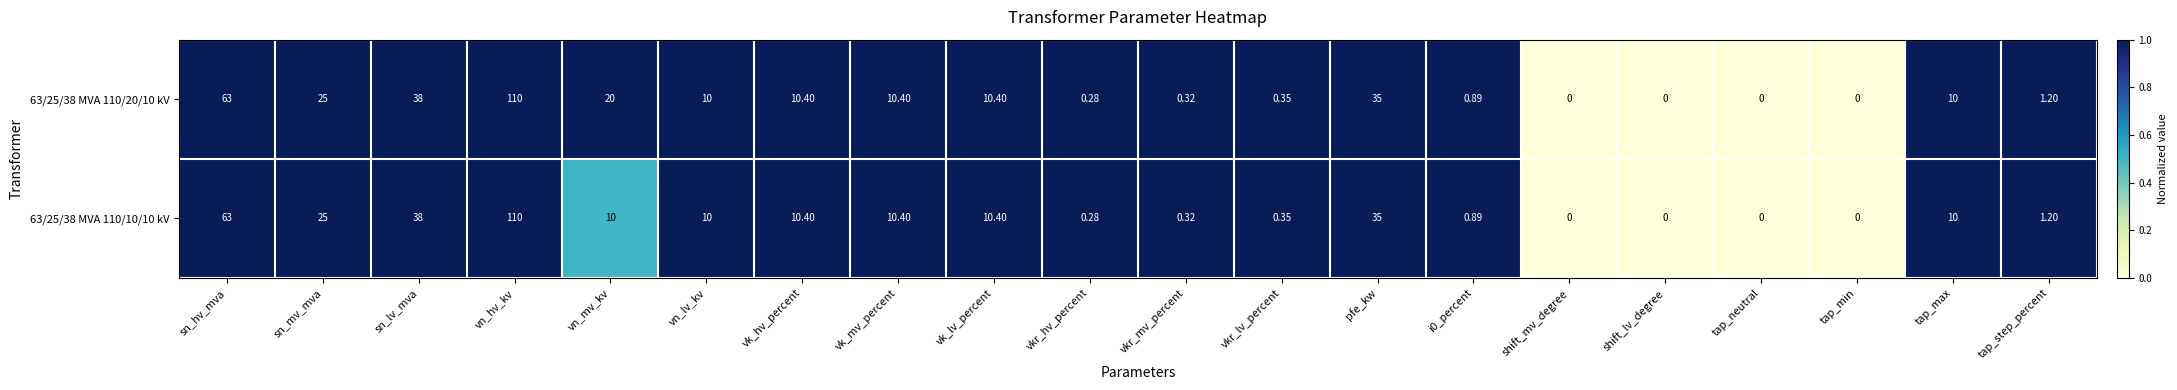

At which label is 63/25/38 MVA 110/20/10 kV closest to 55?

sn_hv_mva